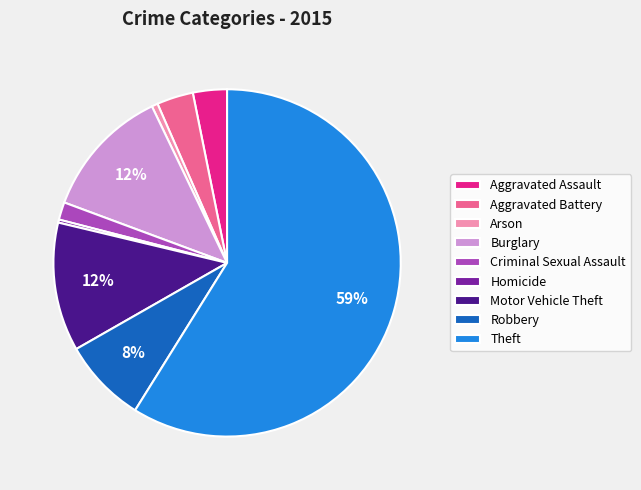

Is Theft the majority of the pie?

Yes